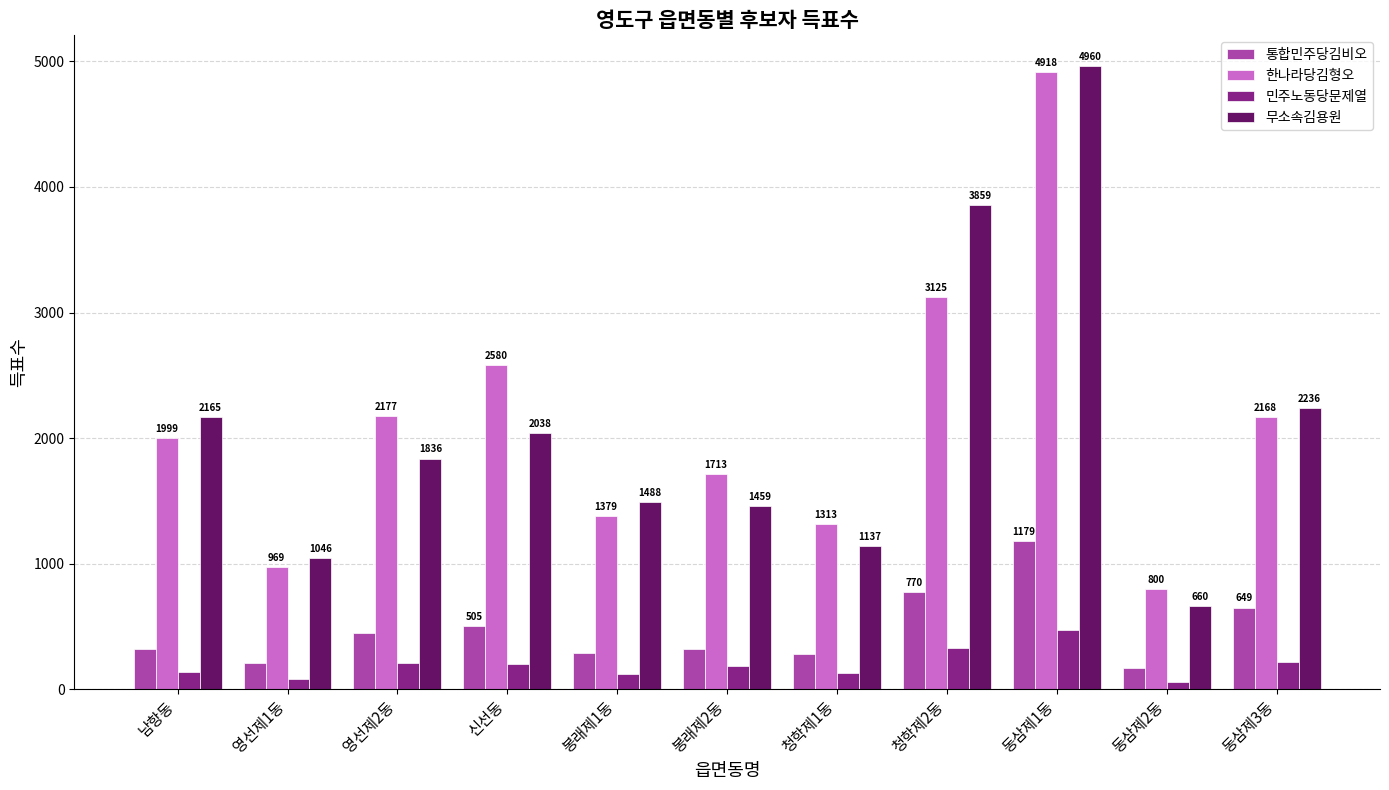

At which label is 민주노동당문제열 closest to 263?

동삼제3동